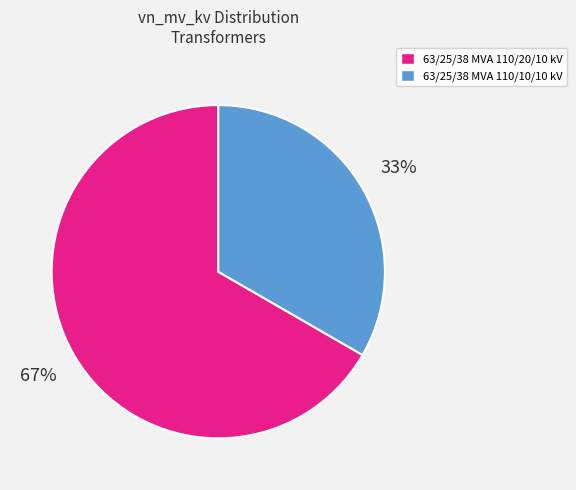

What is the ratio of the value at 63/25/38 MVA 110/20/10 kV to the value at 63/25/38 MVA 110/10/10 kV?

2.0